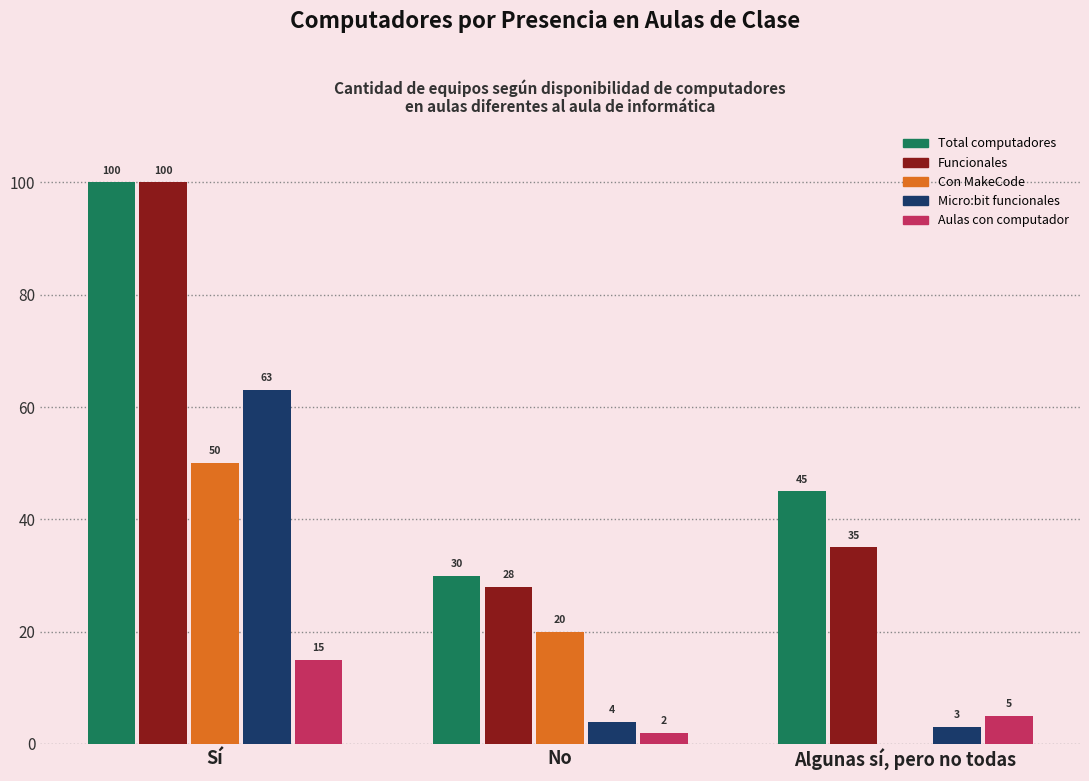

Does the chart contain stacked bars?

No